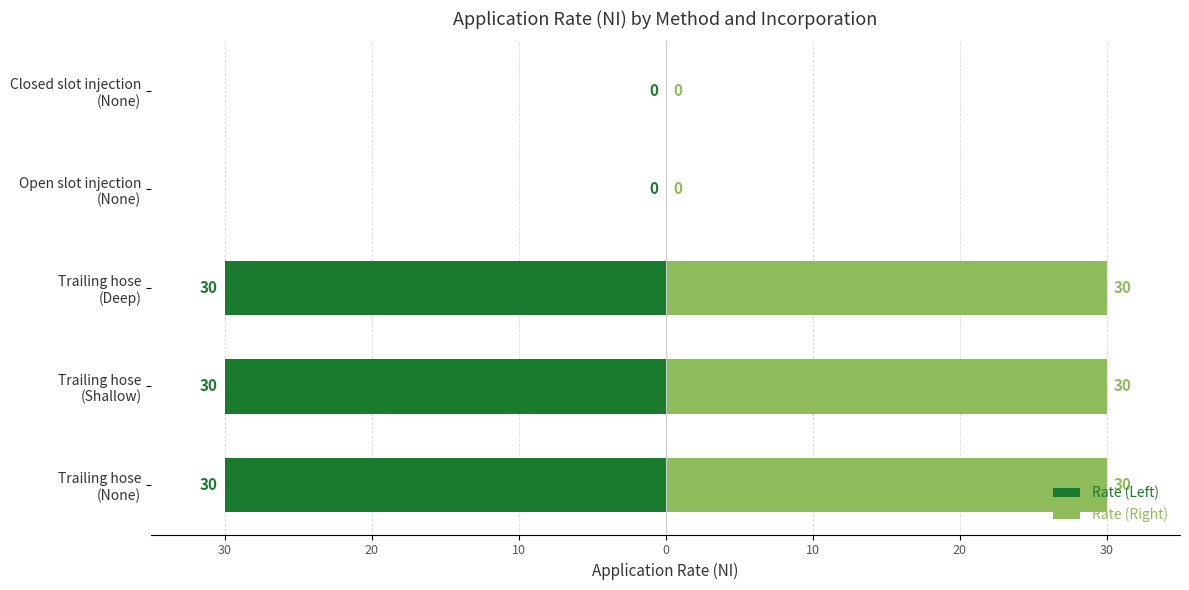

True or false: Rate (Left) has a value of -44 at Trailing hose (Deep).

False